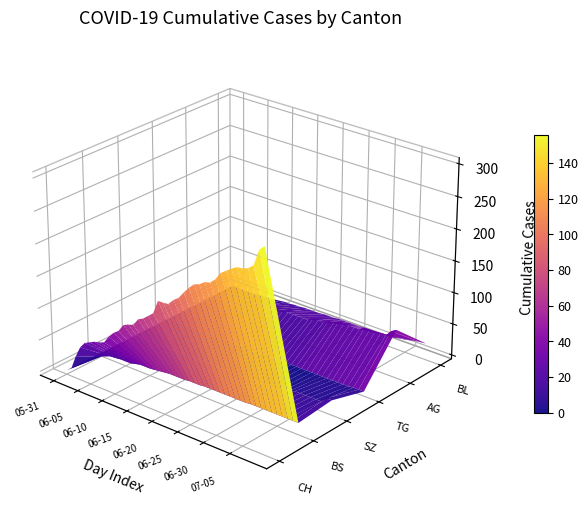

Reading right to left, extract all data points from this chart.

CH: 39=303	38=295	37=270	36=263	35=260	34=259	33=254	32=248	31=242	30=230	29=222	28=220	27=214	26=211	25=203	24=193	23=182	22=176	21=167	20=166	19=166	18=144	17=137	16=130	15=126	14=114	13=112	12=108	11=96	10=90	9=81	8=69	7=66	6=64	5=60	4=56	3=46	2=28	1=6	0=0
BS: 39=12	38=12	37=12	36=12	35=12	34=12	33=12	32=12	31=12	30=12	29=11	28=11	27=11	26=11	25=11	24=11	23=11	22=11	21=11	20=10	19=10	18=10	17=9	16=9	15=9	14=9	13=8	12=7	11=6	10=5	9=5	8=5	7=3	6=1	5=1	4=1	3=0	2=0	1=0	0=0
SZ: 39=17	38=17	37=9	36=9	35=9	34=9	33=9	32=9	31=6	30=4	29=2	28=1	27=1	26=1	25=1	24=1	23=1	22=1	21=1	20=1	19=1	18=0	17=0	16=0	15=0	14=0	13=0	12=0	11=0	10=0	9=0	8=0	7=0	6=0	5=0	4=0	3=0	2=0	1=0	0=0
TG: 39=1	38=1	37=1	36=0	35=0	34=0	33=0	32=0	31=0	30=0	29=0	28=0	27=0	26=0	25=0	24=0	23=0	22=0	21=0	20=0	19=0	18=0	17=0	16=0	15=0	14=0	13=0	12=0	11=0	10=0	9=0	8=0	7=0	6=0	5=0	4=0	3=0	2=0	1=0	0=0
AG: 39=70	38=65	37=55	36=55	35=55	34=55	33=55	32=50	31=50	30=50	29=50	28=50	27=45	26=45	25=40	24=40	23=40	22=35	21=35	20=35	19=35	18=35	17=35	16=30	15=30	14=30	13=30	12=30	11=20	10=20	9=20	8=15	7=15	6=15	5=15	4=15	3=15	2=10	1=5	0=0
BL: 39=20	38=19	37=18	36=16	35=14	34=13	33=11	32=11	31=11	30=10	29=10	28=10	27=10	26=9	25=9	24=9	23=9	22=9	21=8	20=8	19=8	18=7	17=7	16=7	15=7	14=6	13=6	12=5	11=5	10=4	9=3	8=2	7=2	6=1	5=0	4=0	3=0	2=0	1=0	0=0